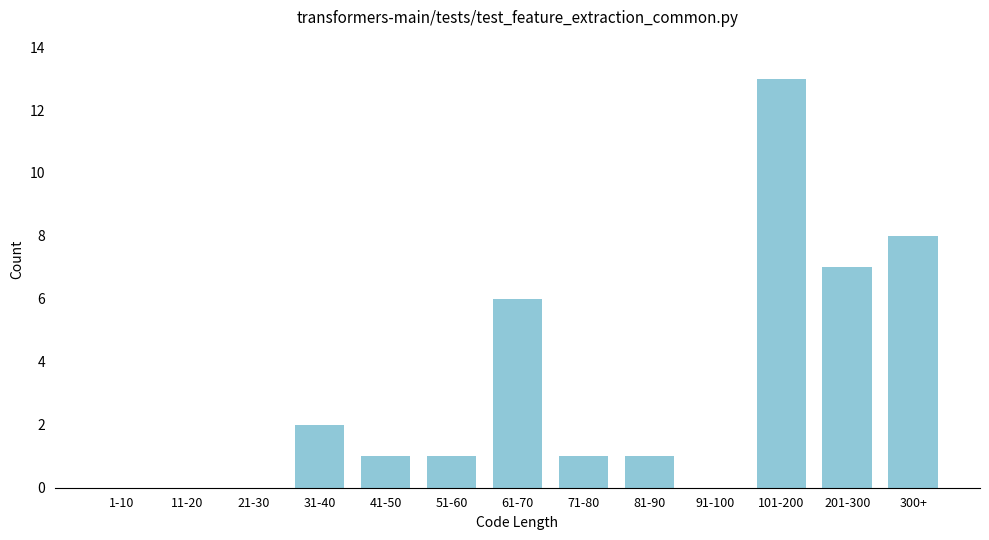

Reading left to right, what are all the values shown in this chart?

1-10=0	11-20=0	21-30=0	31-40=2	41-50=1	51-60=1	61-70=6	71-80=1	81-90=1	91-100=0	101-200=13	201-300=7	300+=8